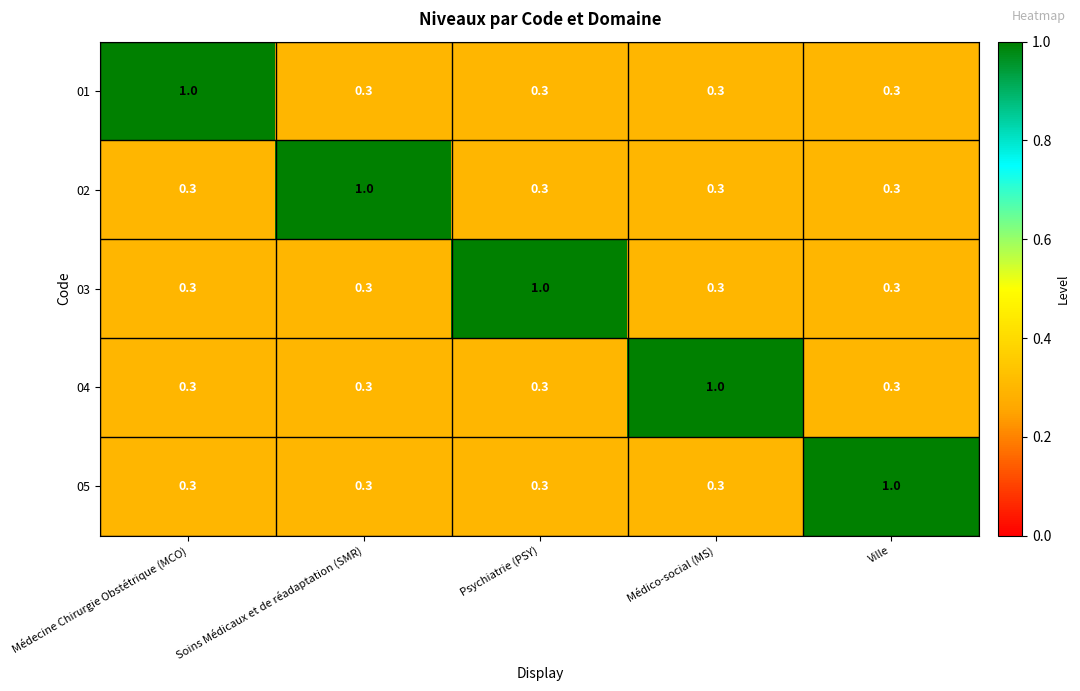

What is the spread (max minus min) of values at Médecine Chirurgie Obstétrique (MCO)?

0.7